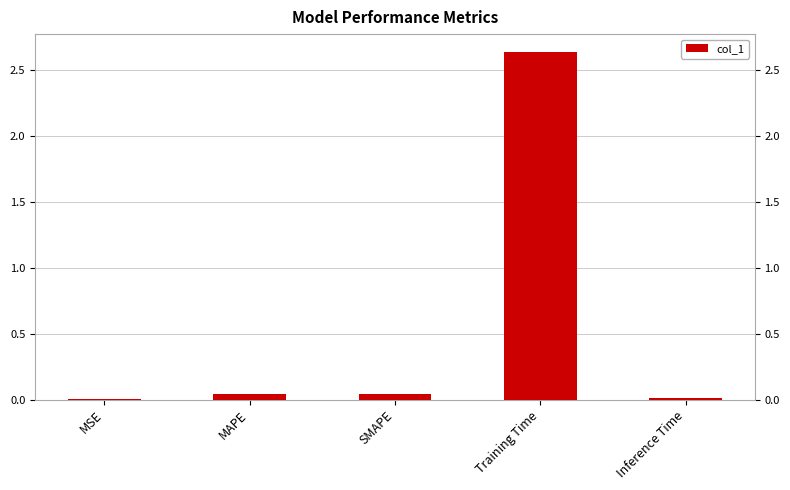

True or false: the data shows 3.8 at Training Time.

False